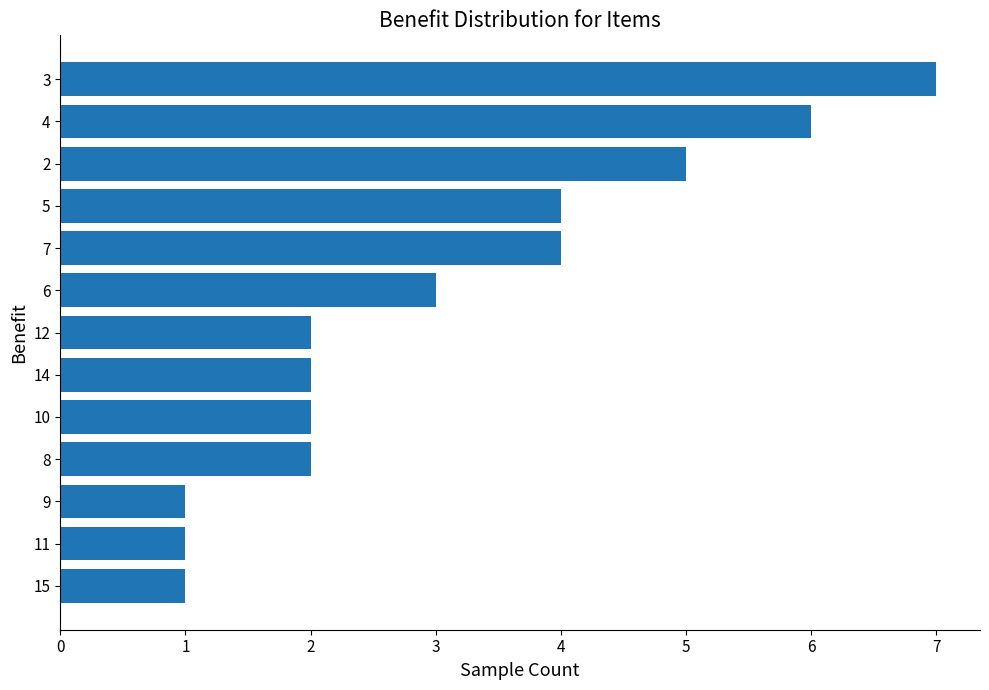

What is the difference between the second highest and minimum values?

5